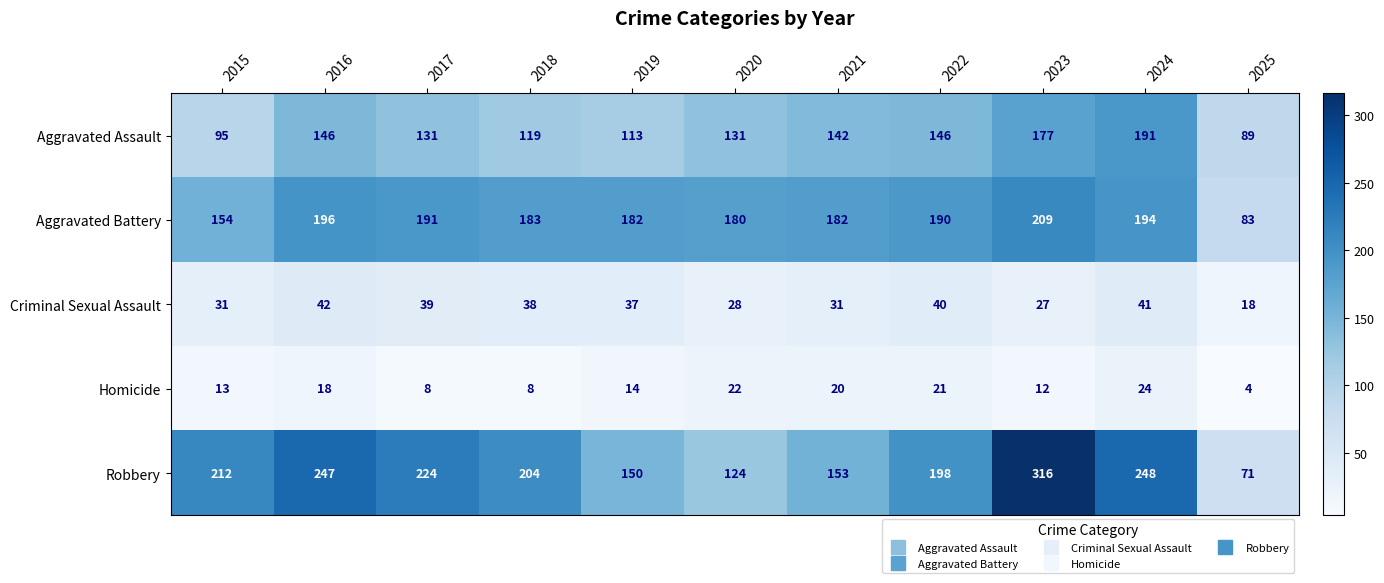

At how many categories does at least one series exceed 95?

10